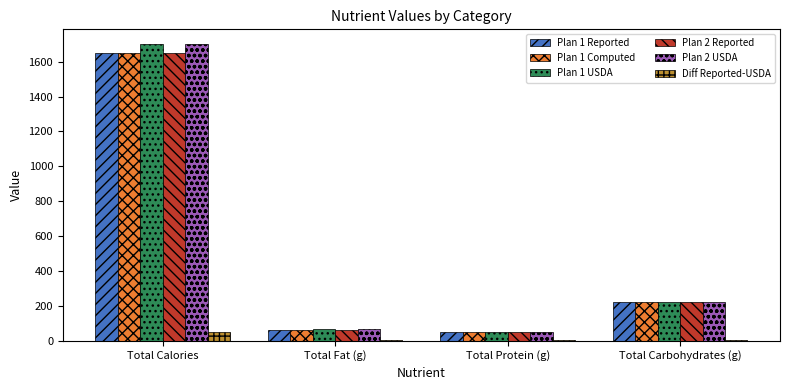

How many data points does each series have?

4